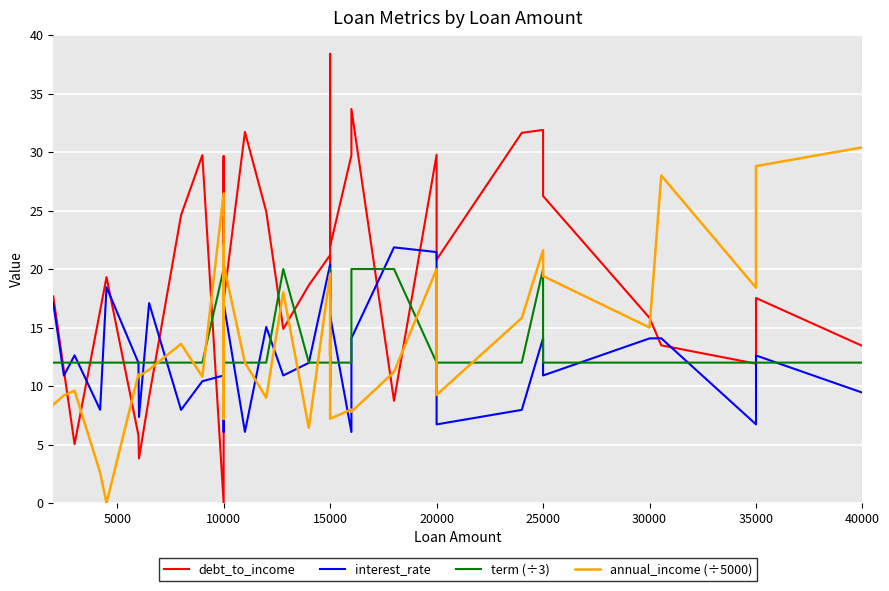

The value of annual_income (÷5000) at 10000 is 5.6. True or false?

False